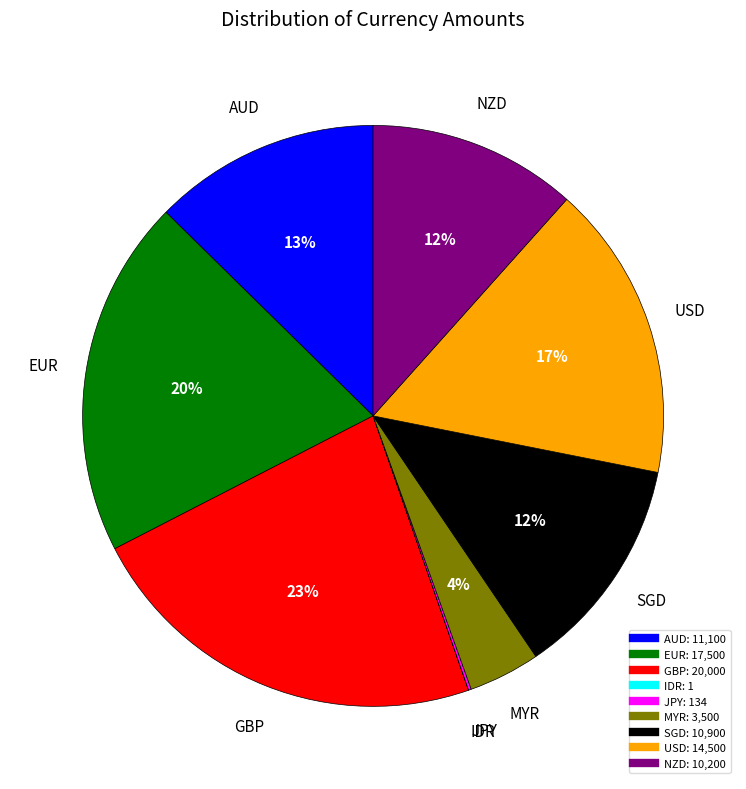

Does any single category account for the majority?

No